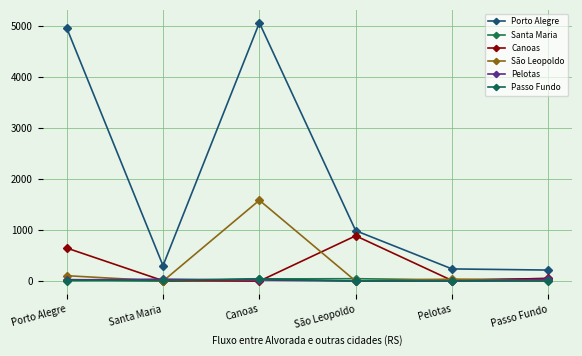

Count the number of data series in this chart.

6